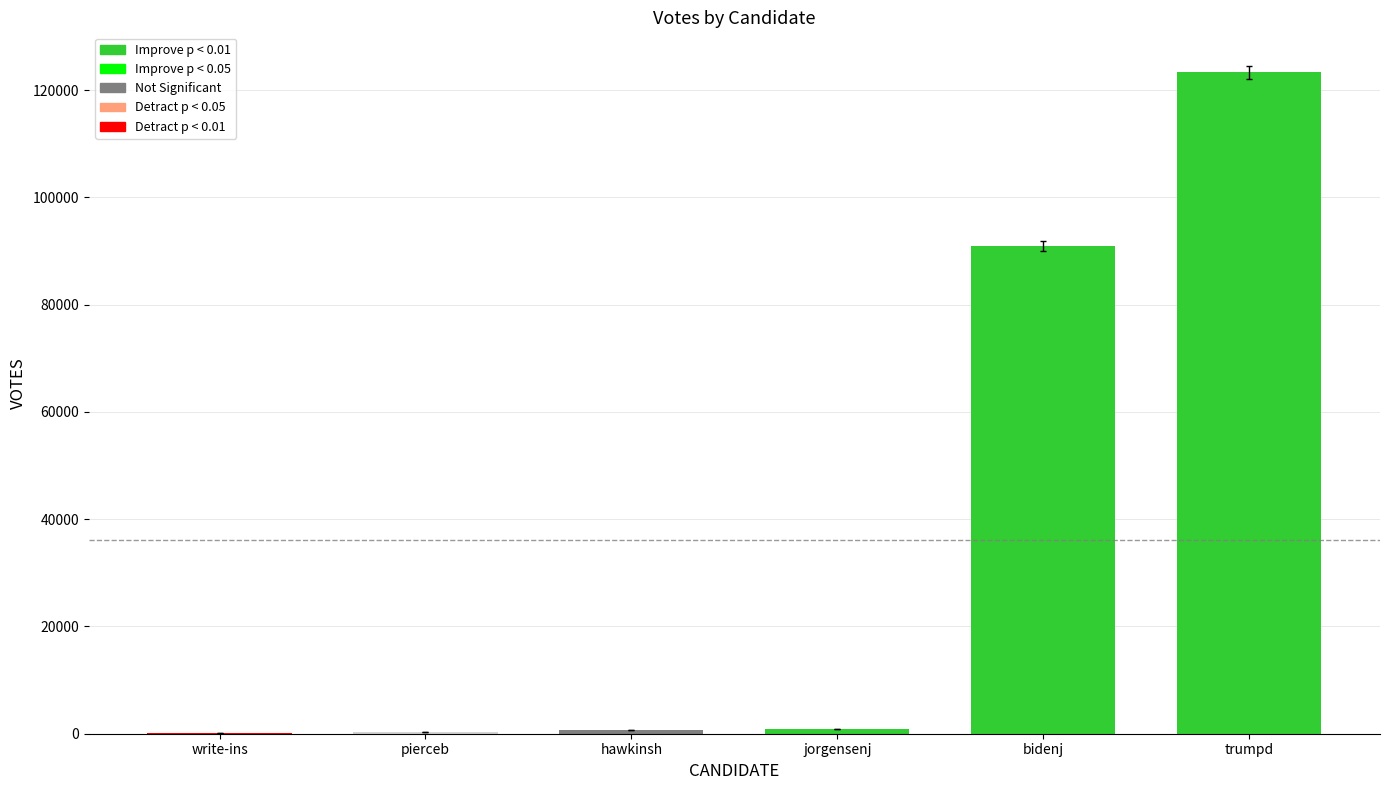

What is the sum of all values?

216278